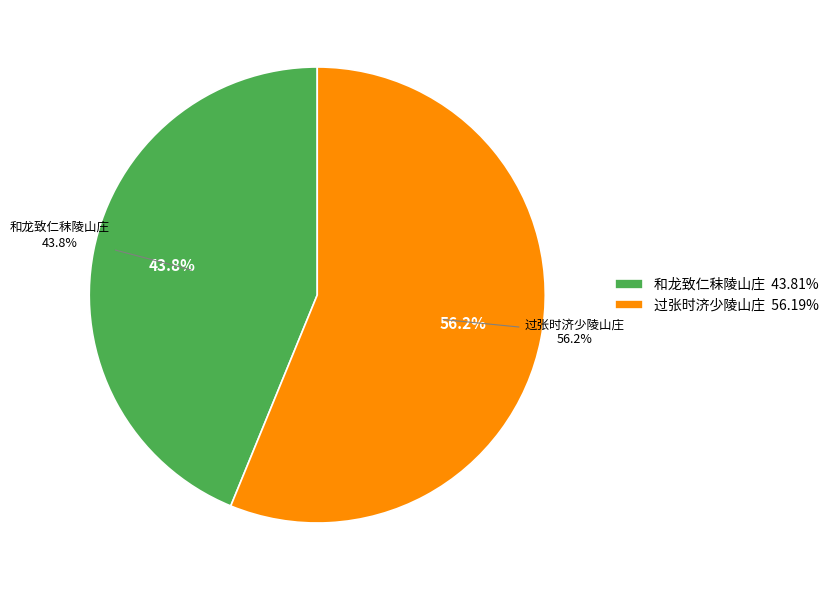

Is it true that 和龙致仁秣陵山庄 is 44% of the pie?

True